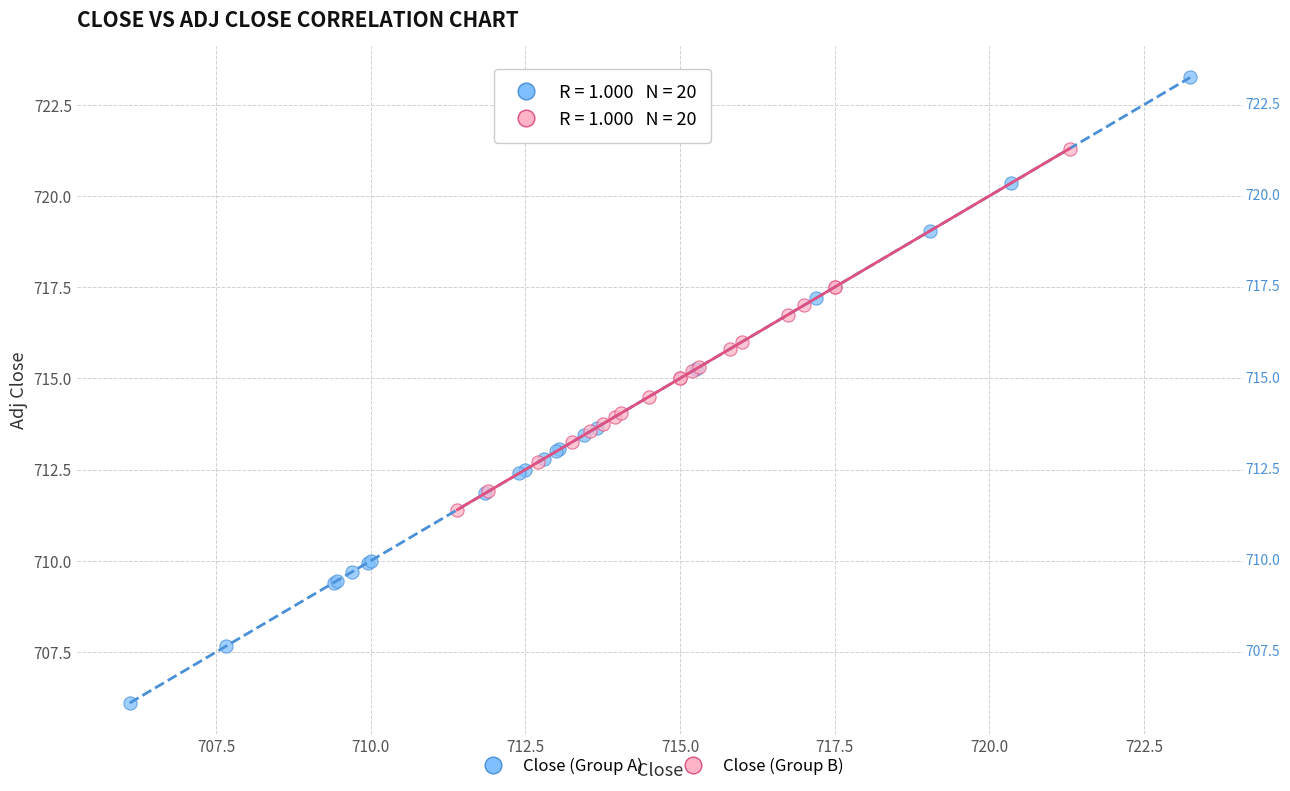

Which series contains the highest Y value?

Close (Group A)